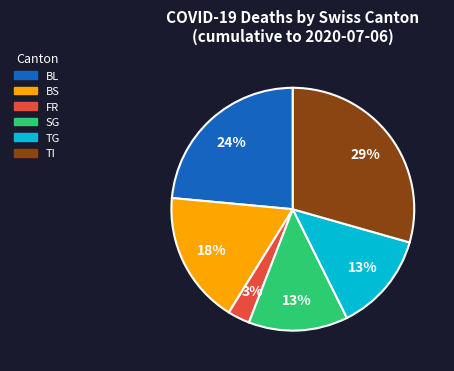

Is there a majority slice in this chart?

No